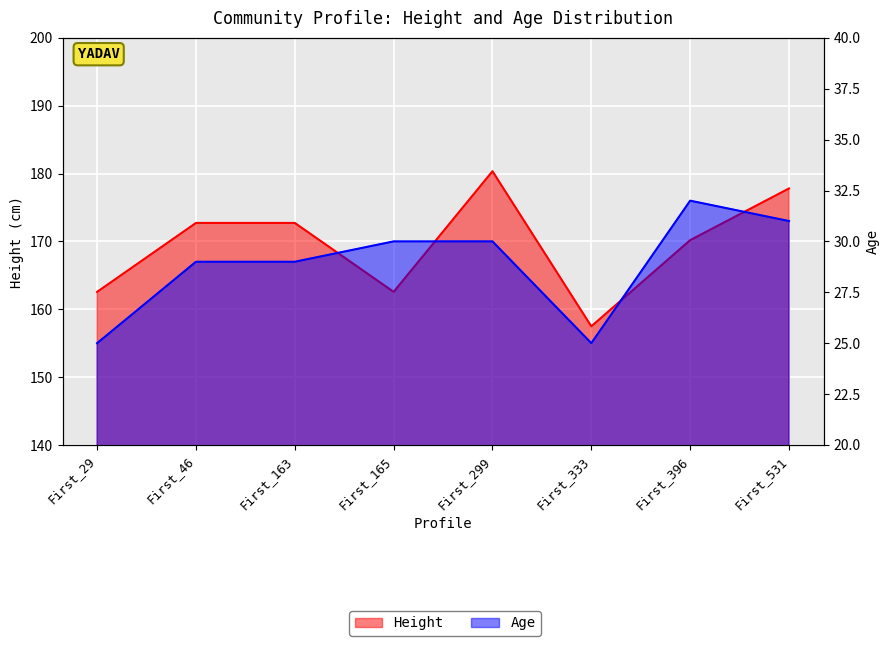

At which label does Age reach its minimum?

First_29